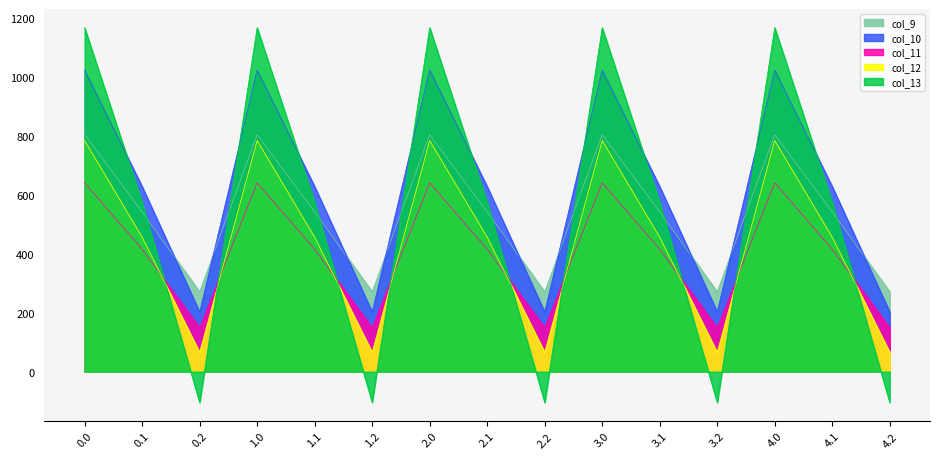

The col_13 series shows 574.0 at 2.1. True or false?

True